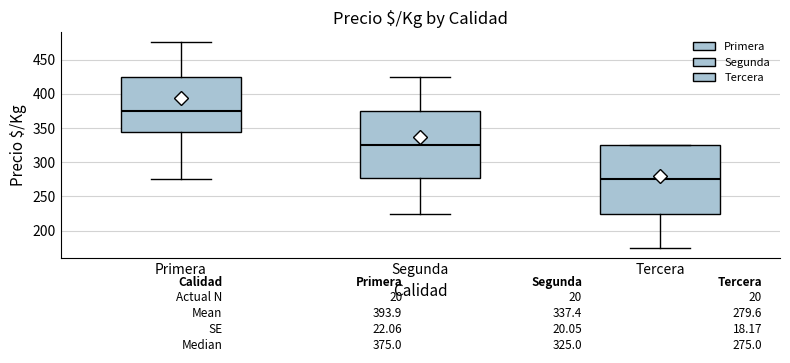

Which box has the highest median line?

Primera